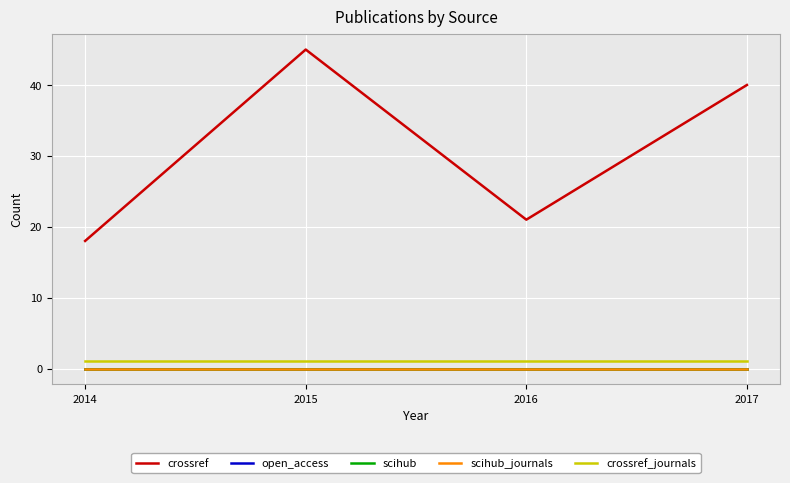

What is the total value across all series at 2017?

41